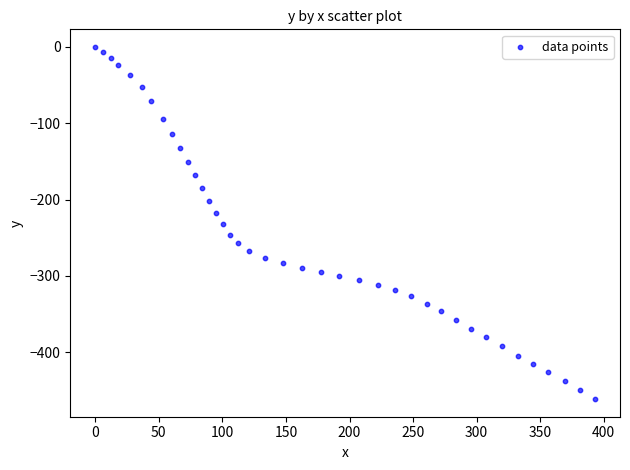

What is the range of X values (max minus min)?

393.1